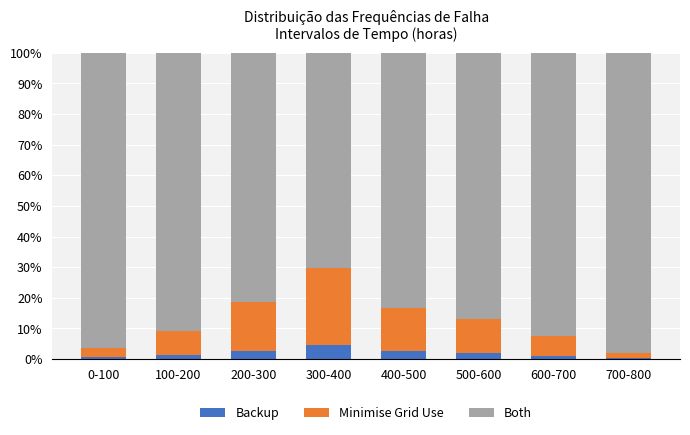

What is the highest value of the Backup series?

4.4